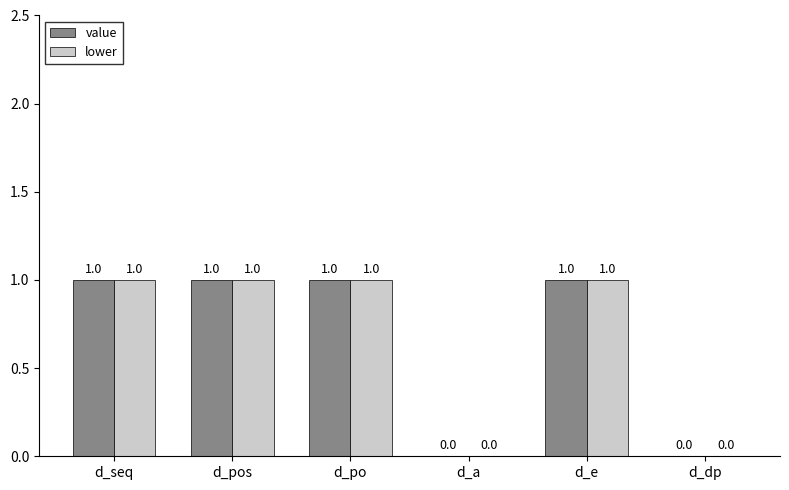

What is the sum of all value values?

4